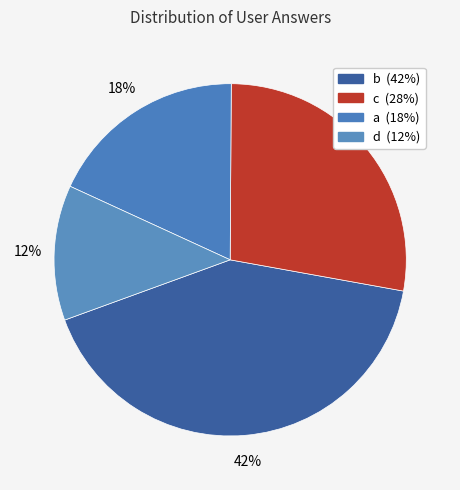

How many segments does this pie chart have?

4